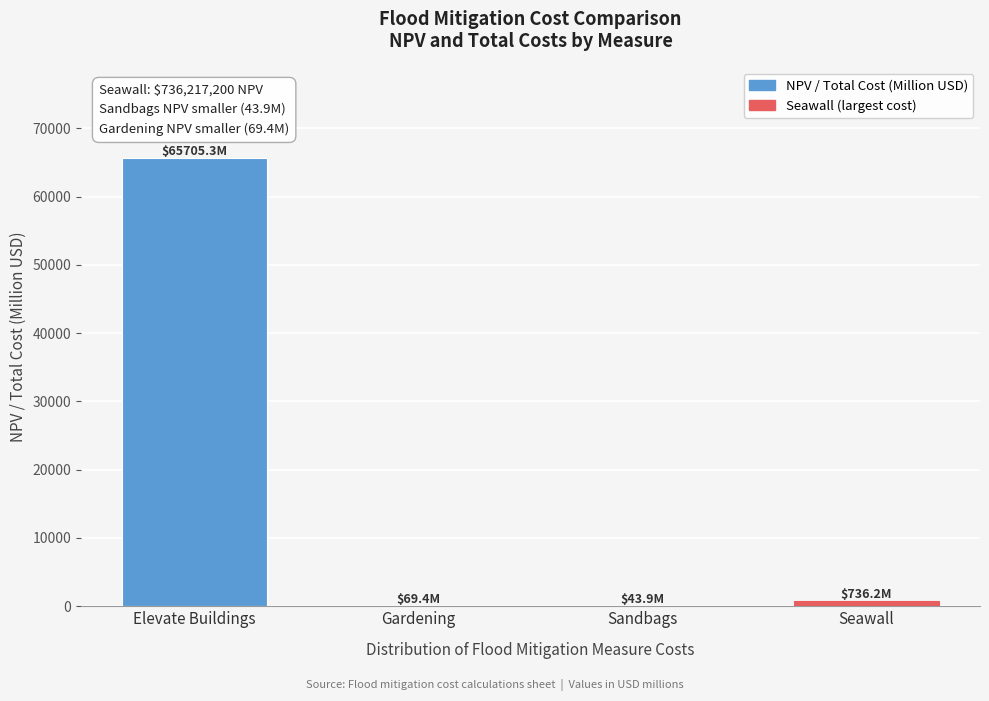

What is the greatest value displayed?

65705.3